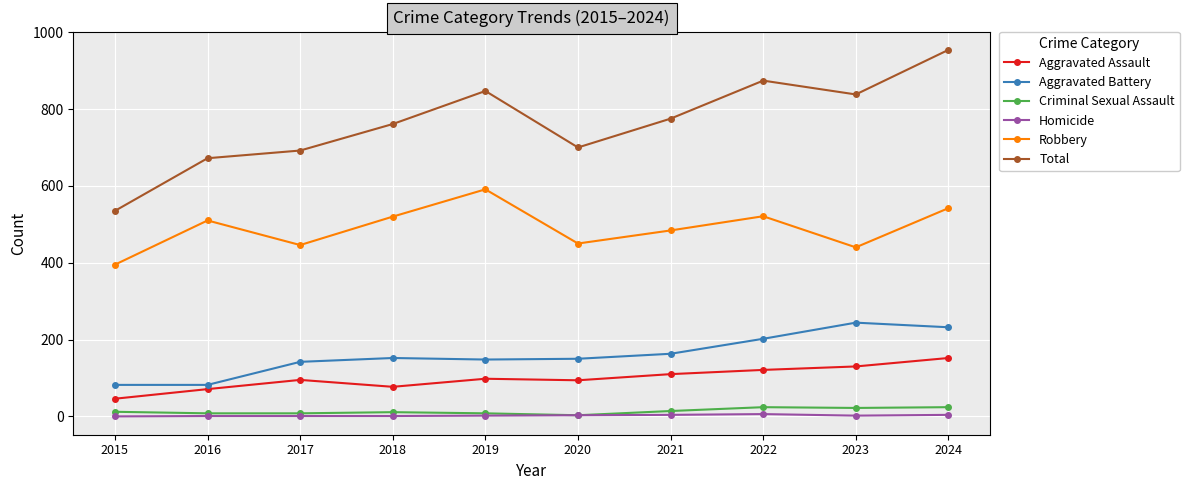

Which series changed the most between 2016 and 2019?

Total